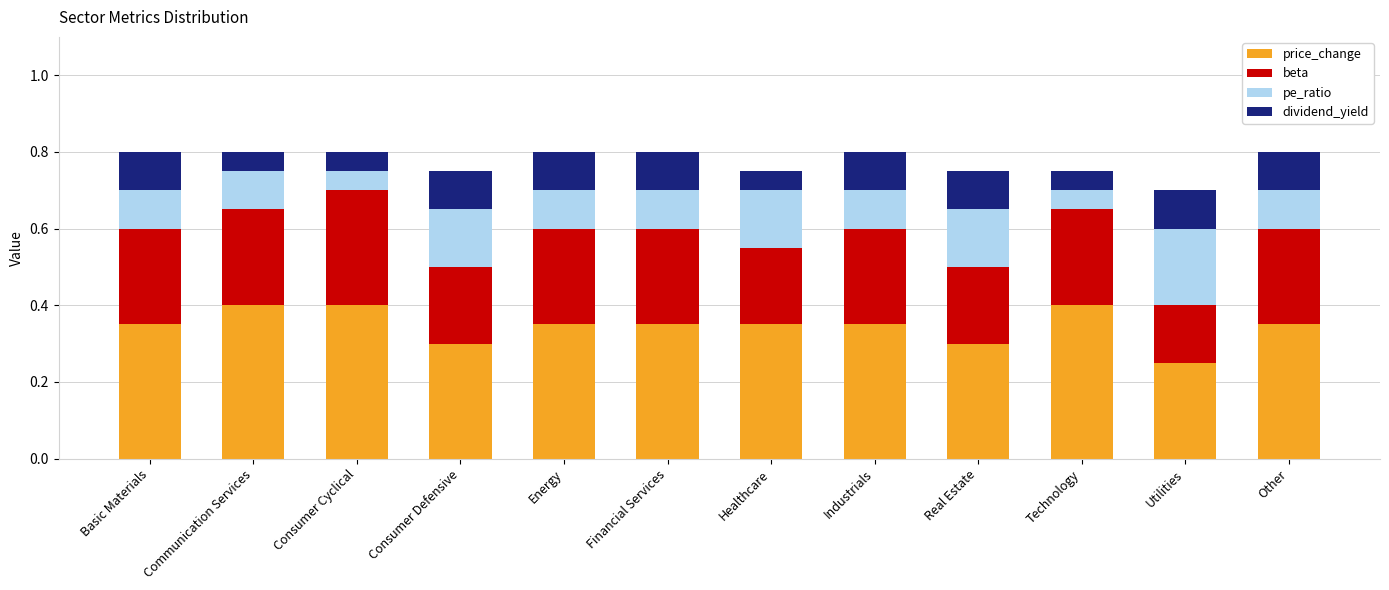

What is the maximum value for price_change?

0.4